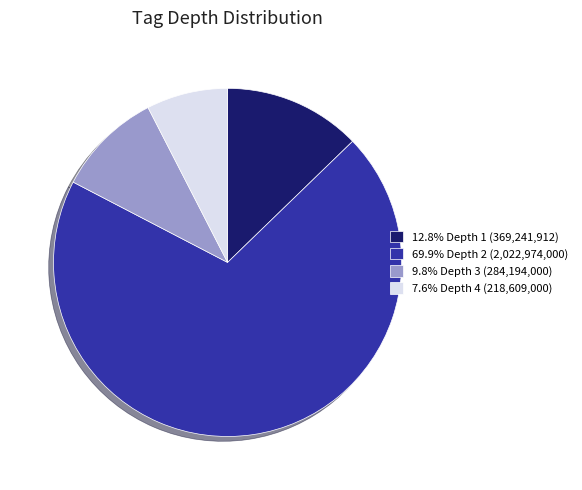

Is the sum of 7.6% Depth 4 (218,609,000) and 12.8% Depth 1 (369,241,912) greater than half?

No